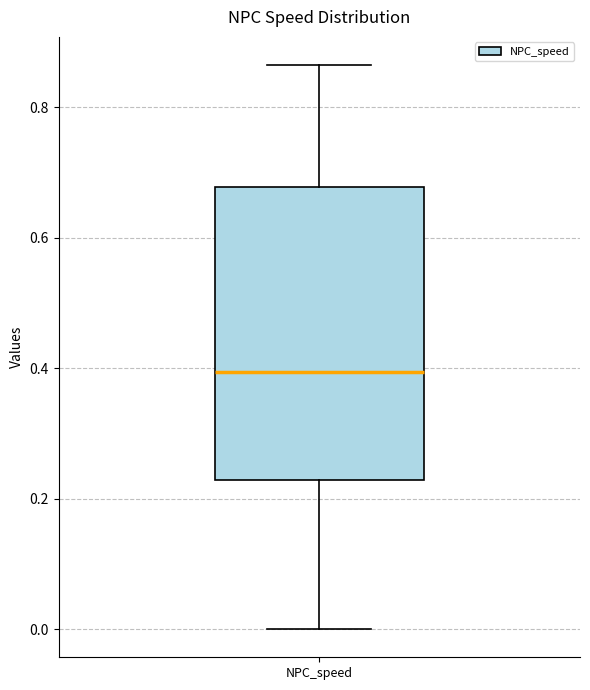

Transcribe this box plot: give where the median line is, the range the box spans, and where the two whiskers end, as read against the y-axis. The values are not printed on the chart, so give them approximately, as read against the axis.

median 0.40, box 0.22 to 0.68, whiskers 0.00 to 0.86